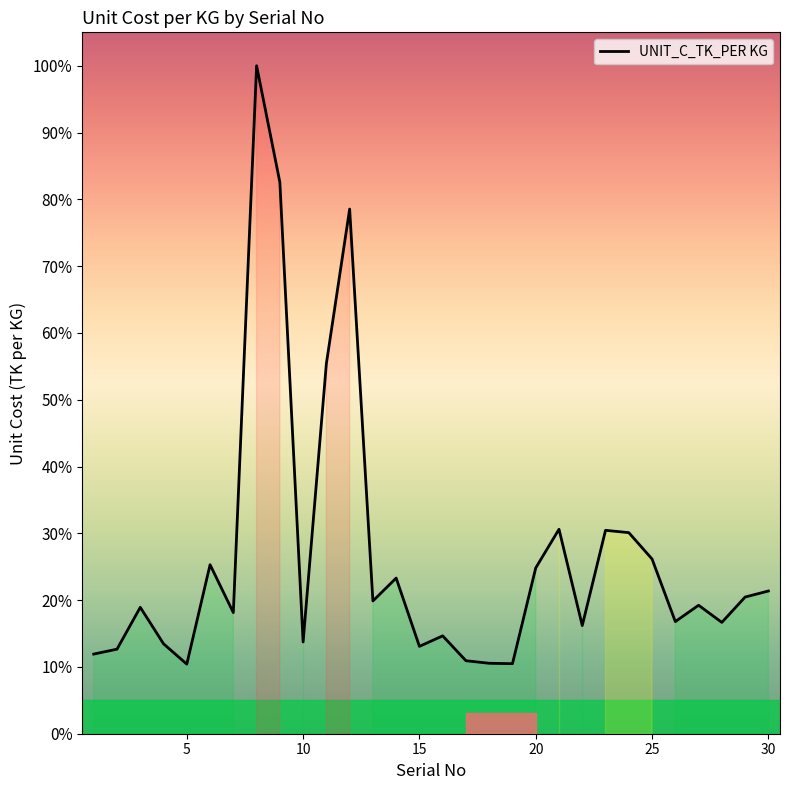

How many points are higher than both their immediate neighbors (excluding endpoints)?

9